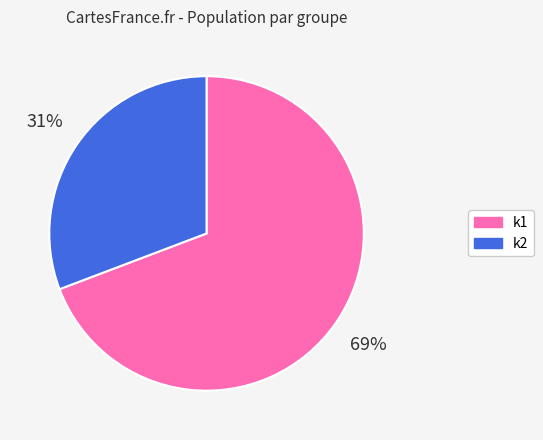

What percentage is the k2 slice, to the nearest percent?

31%